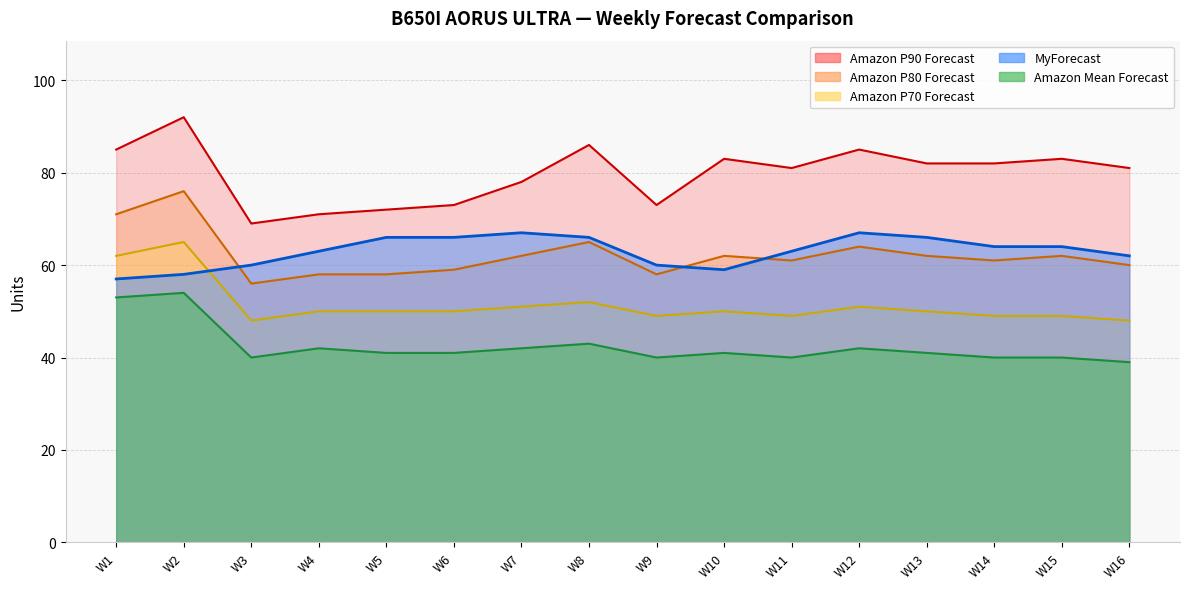

What is the difference between the second highest and minimum values in the Amazon P90 Forecast series?

17